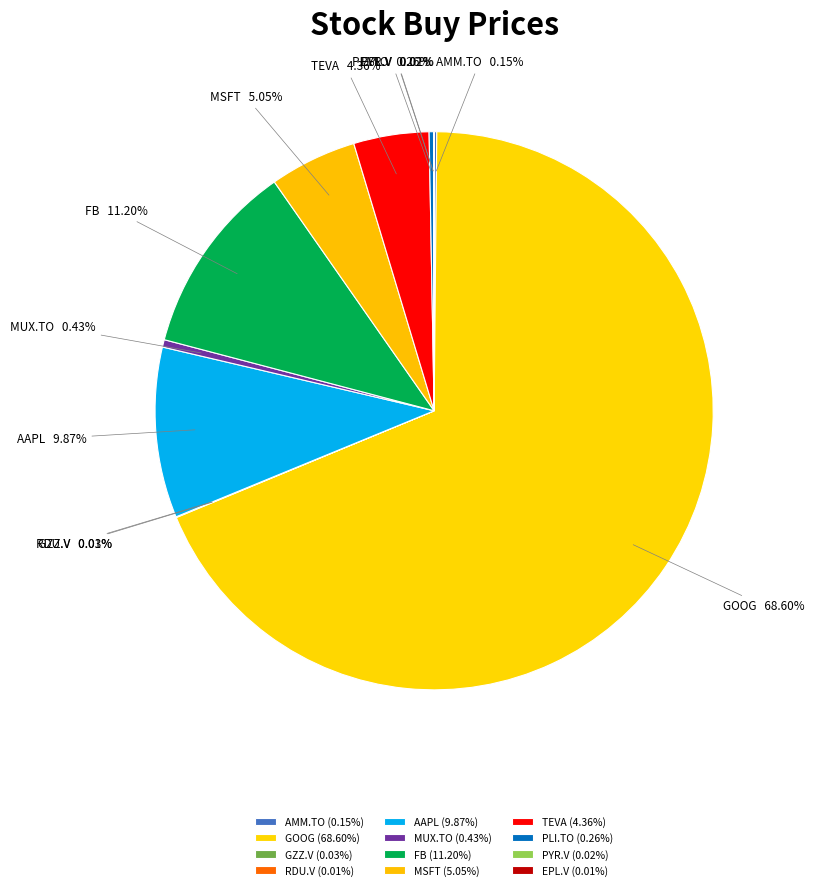

What is the ratio of the value at TEVA to the value at MSFT?

0.9